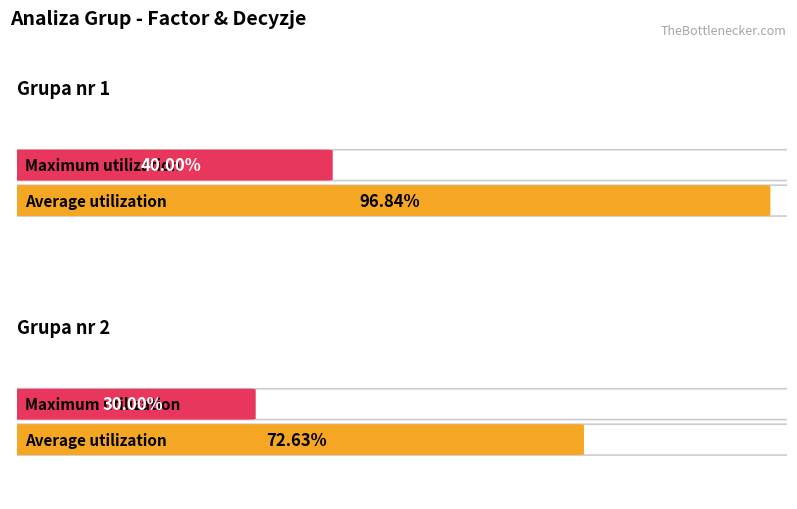

Which has a higher value, Grupa nr 2 or Grupa nr 1?

Grupa nr 1